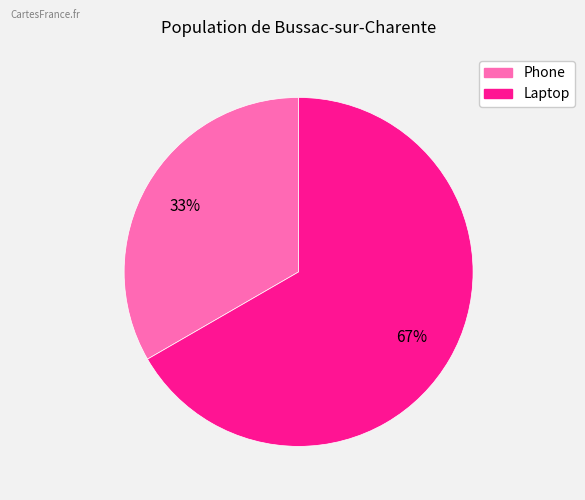

What is the smallest slice in the pie chart?

Phone